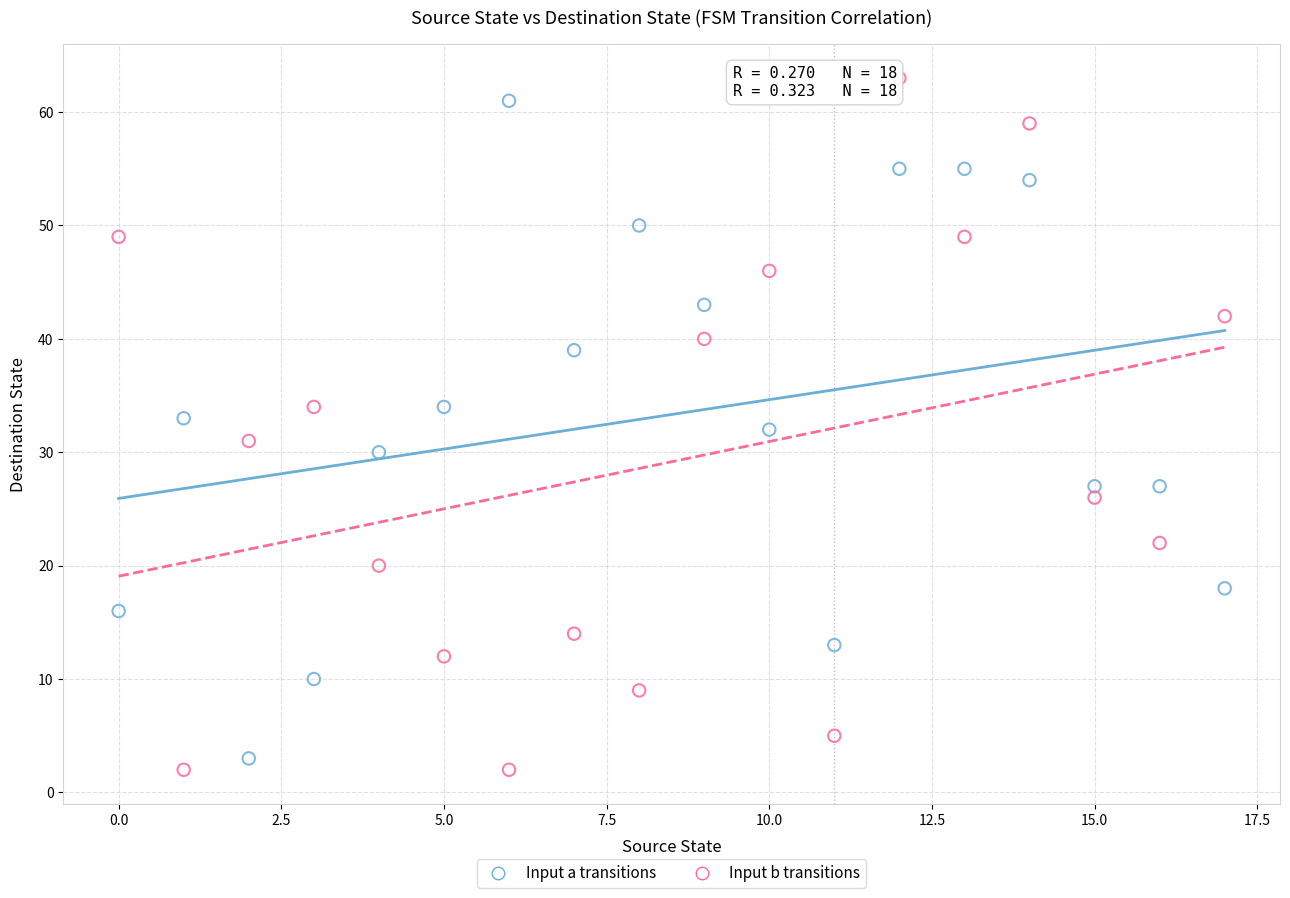

Across all data points, what is the range of Y values (max minus min)?

61